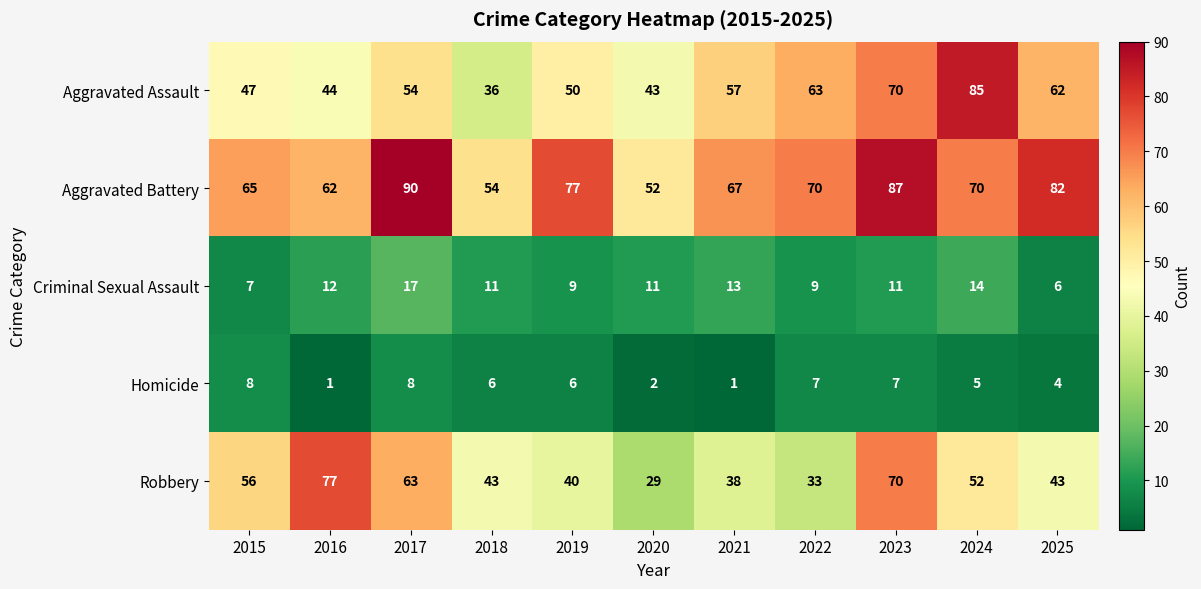

What is the maximum value shown in the chart?

90